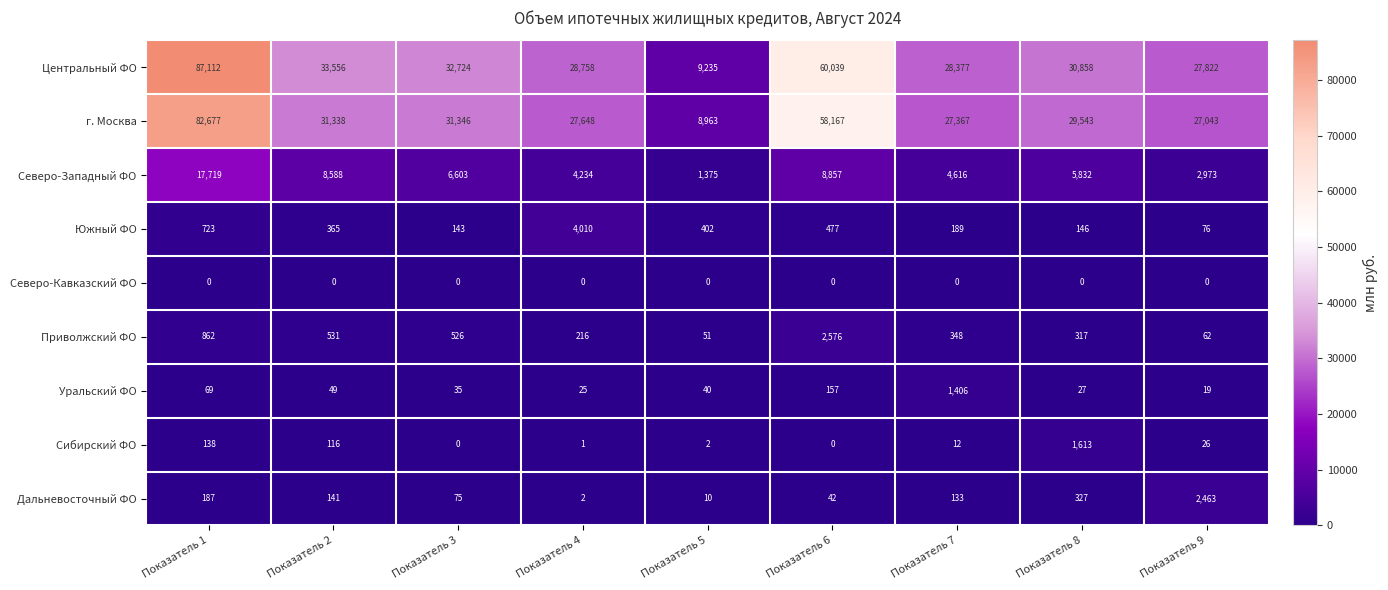

At Показатель 1, list the series in order from largest to smallest.

Центральный ФО, г. Москва, Северо-Западный ФО, Приволжский ФО, Южный ФО, Дальневосточный ФО, Сибирский ФО, Уральский ФО, Северо-Кавказский ФО